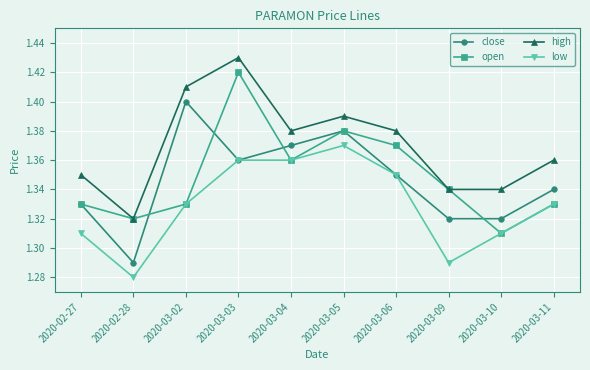

In close, how many points are higher than both neighbors (excluding endpoints)?

2